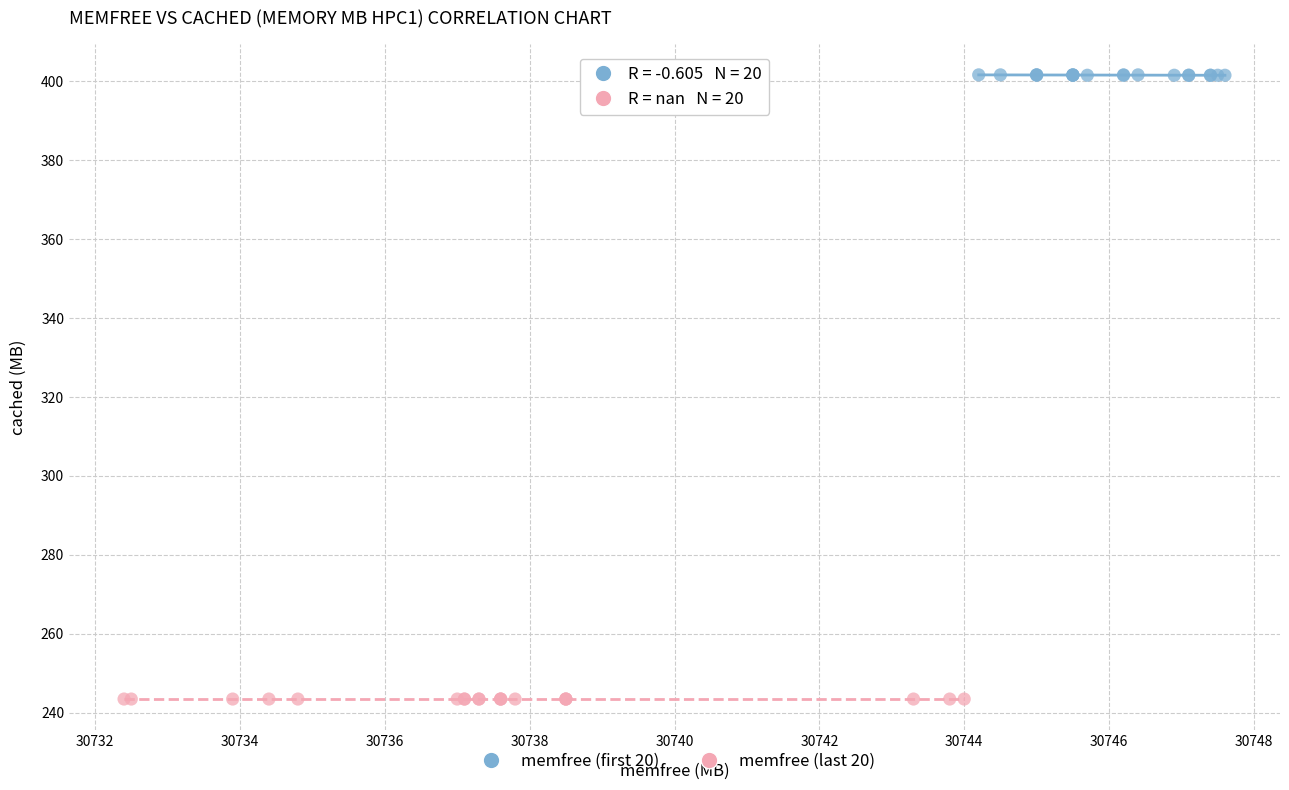

What are all the series names shown in the legend?

memfree (first 20), memfree (last 20)